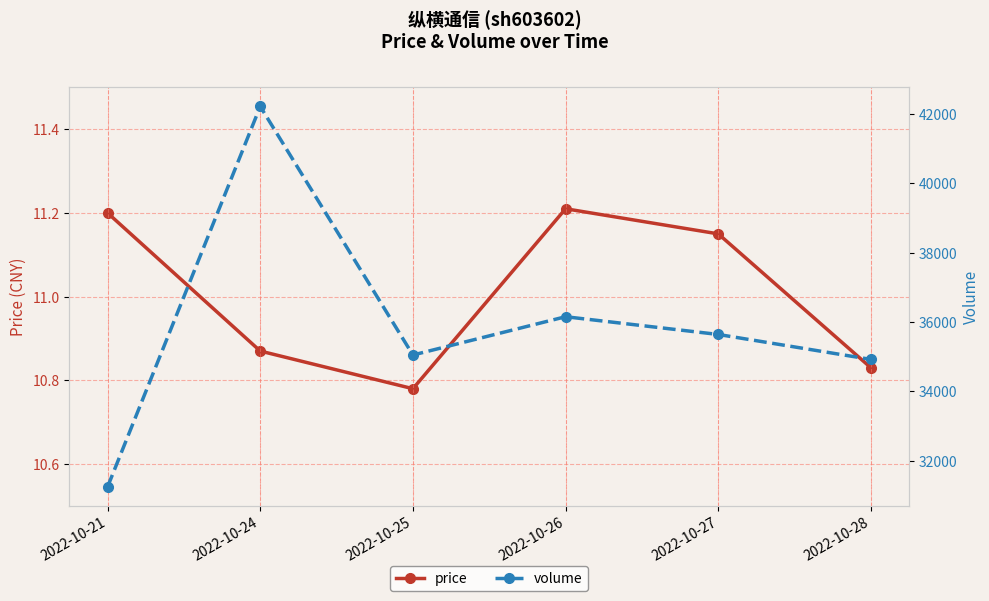

Which series has the widest spread of values?

volume